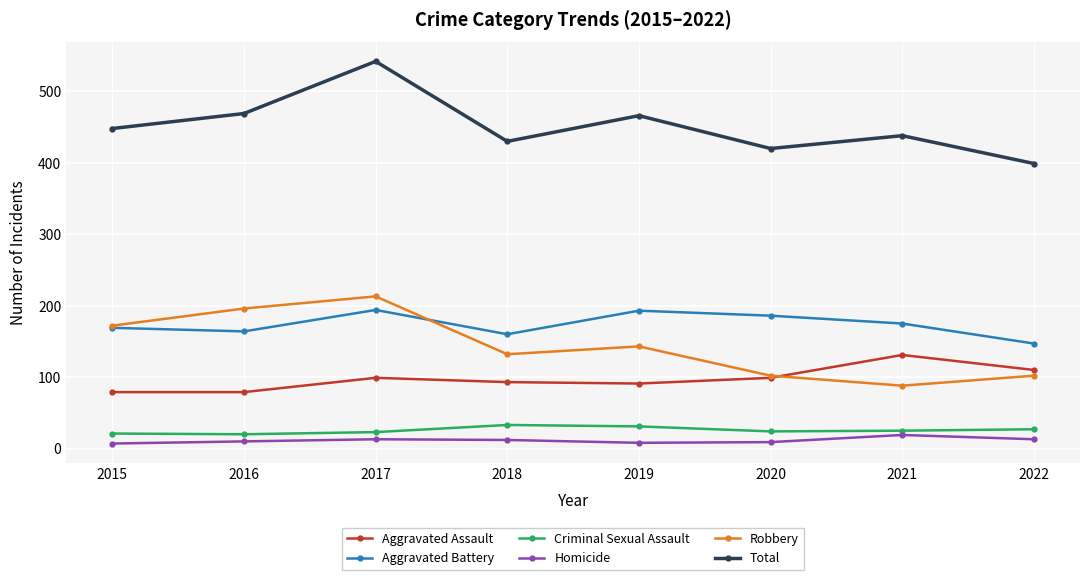

What is the maximum value shown in the chart?

542